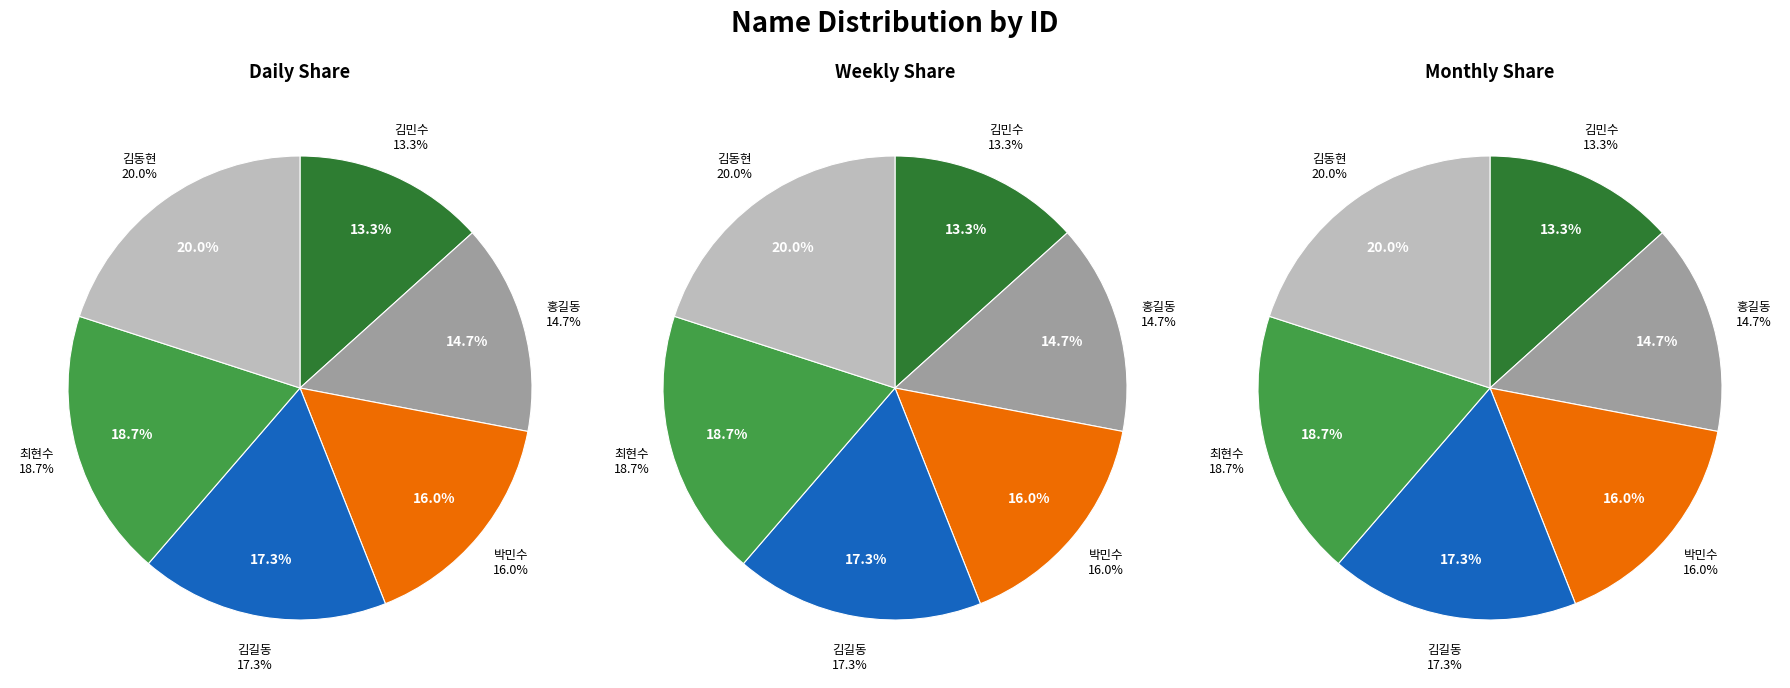

To the nearest percent, what portion does 최현수 represent?

19%